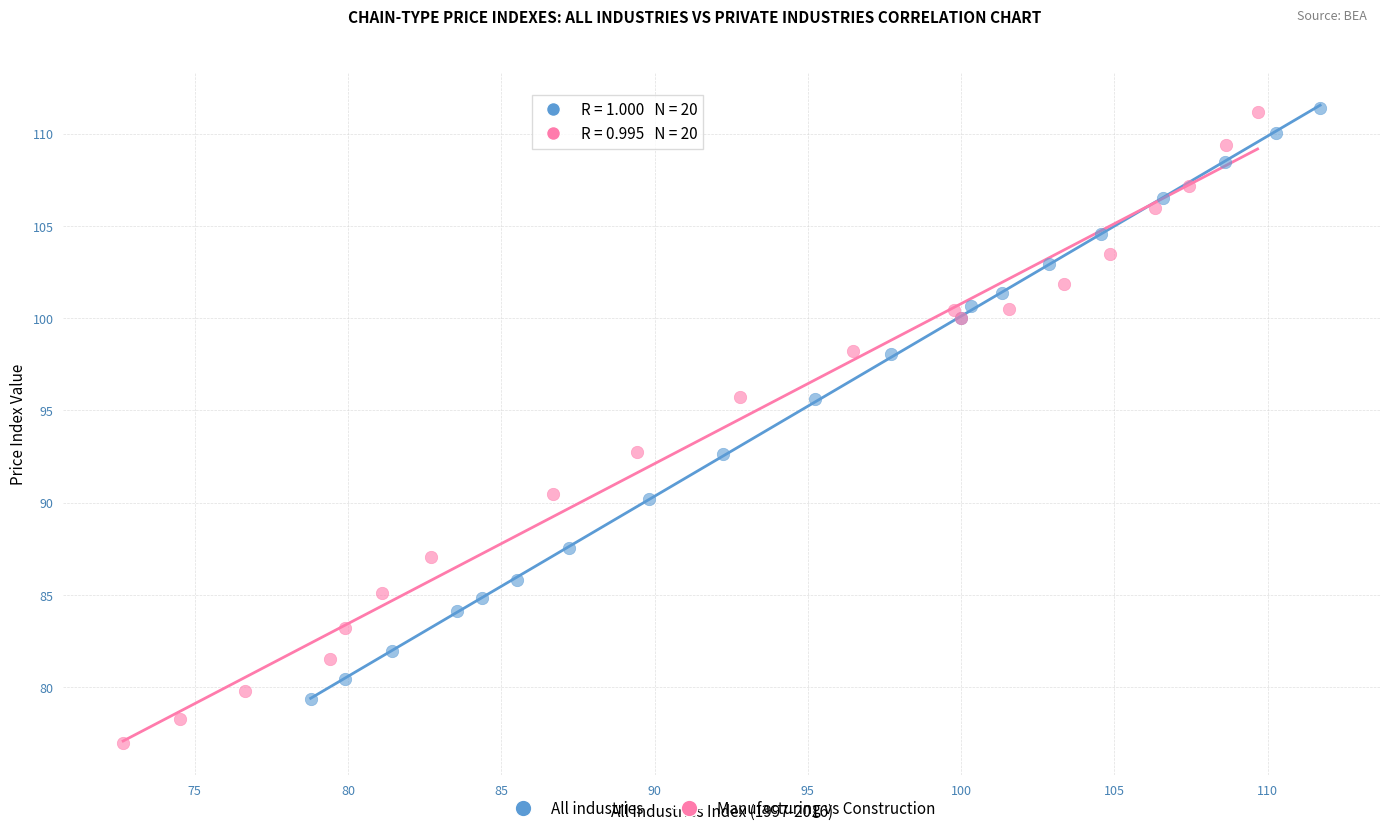

Which series has the widest spread of Y values?

Manufacturing vs Construction